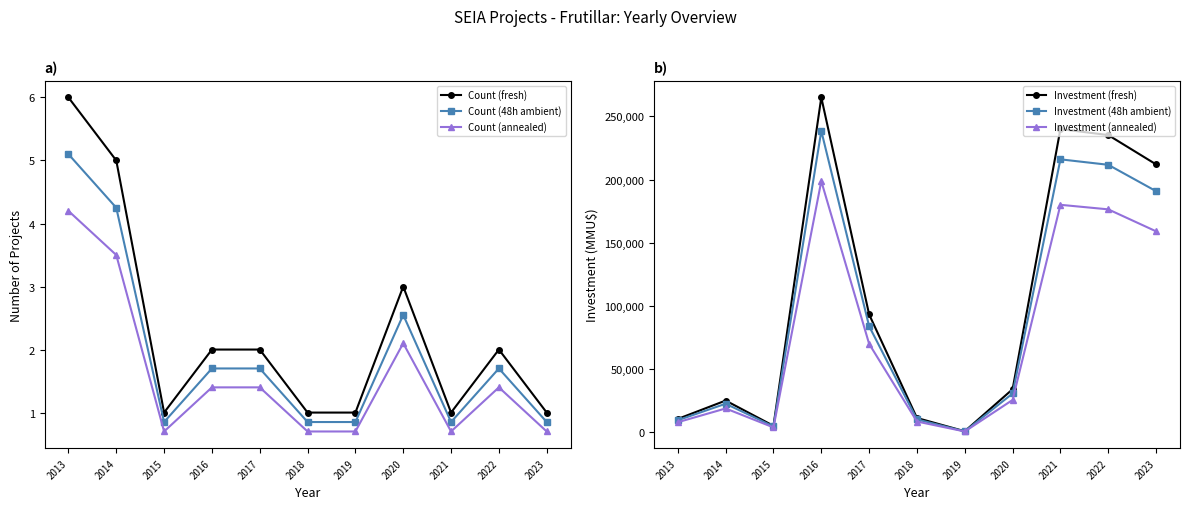

Does the chart have visible grid lines?

No